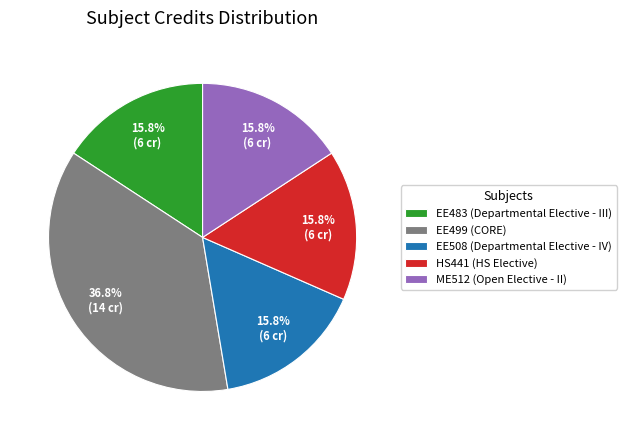

Which category has the biggest portion of the pie?

EE499 (CORE)